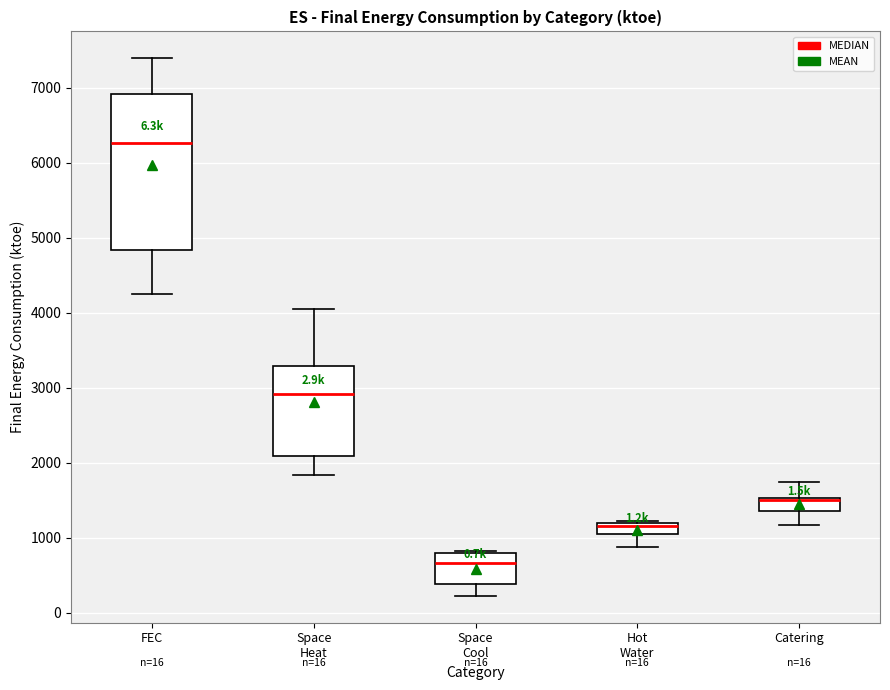

Where does the median line of the box for Space Cool sit on the y-axis? The values are not printed on the chart, so give them approximately, as read against the axis.

700